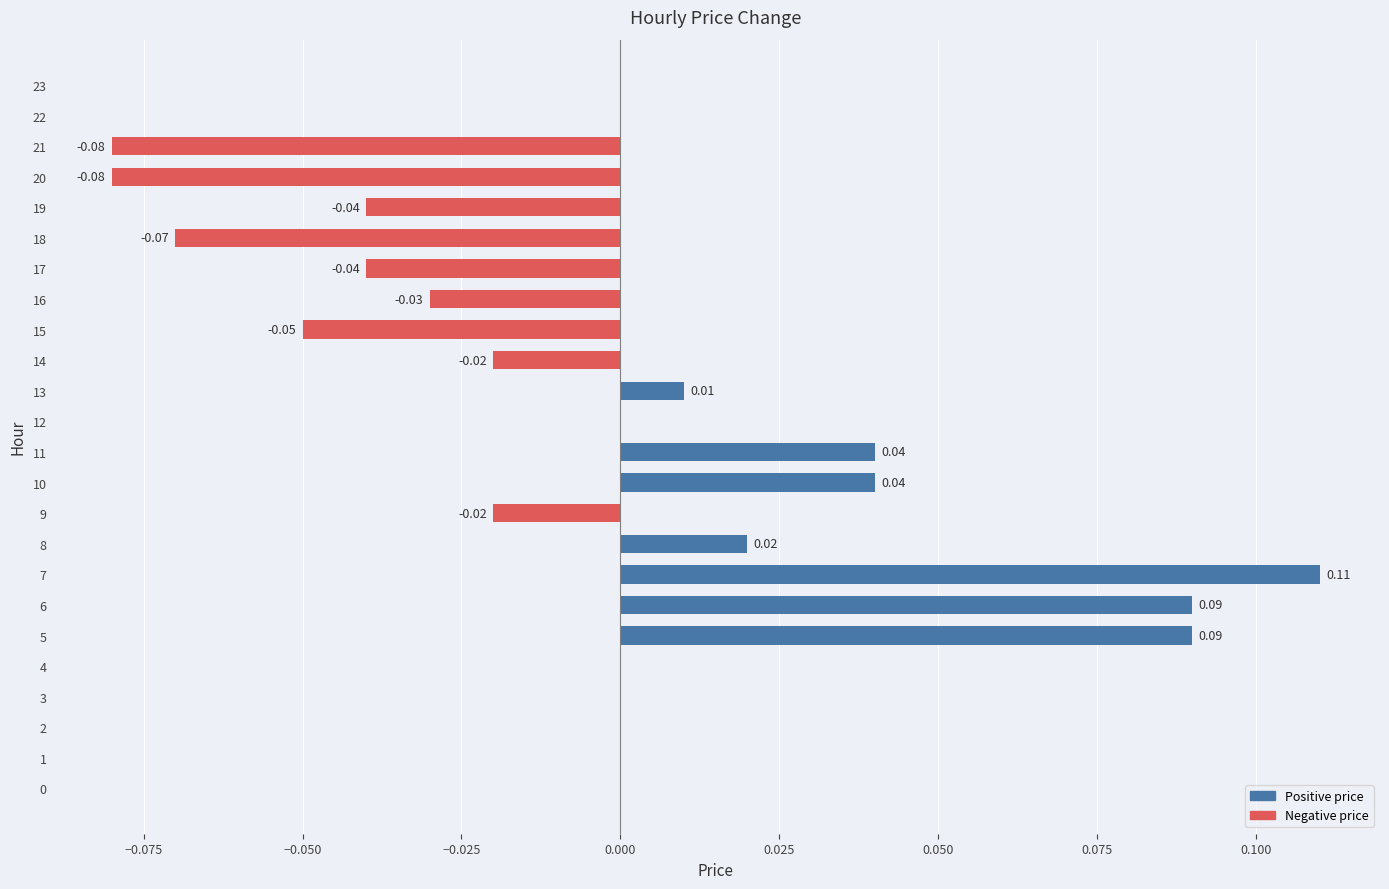

Does the chart contain stacked bars?

No